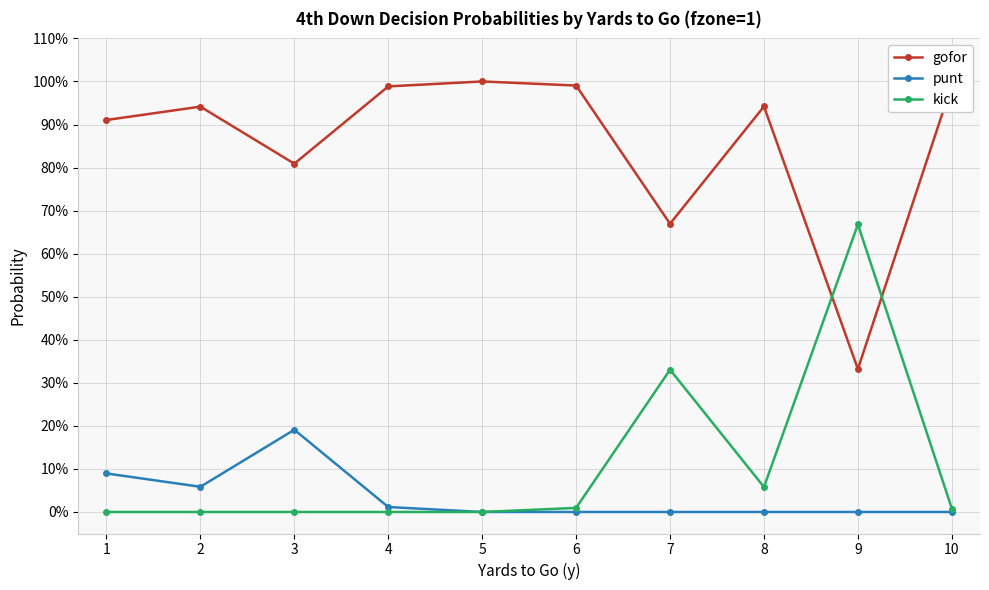

Rank the series by their maximum value, from highest to lowest.

gofor, kick, punt